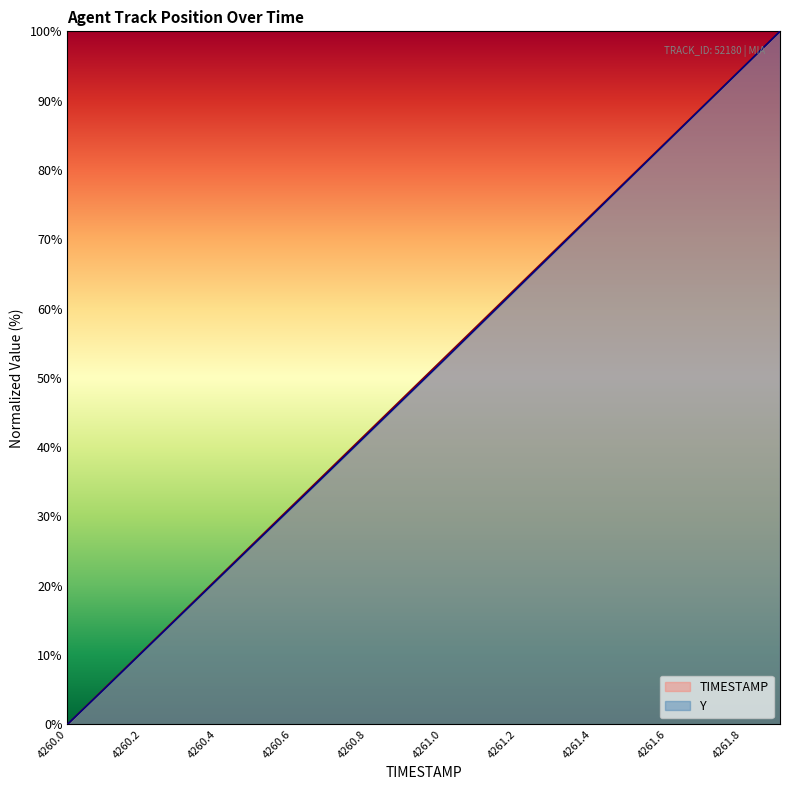

Which series has the widest spread of values?

TIMESTAMP